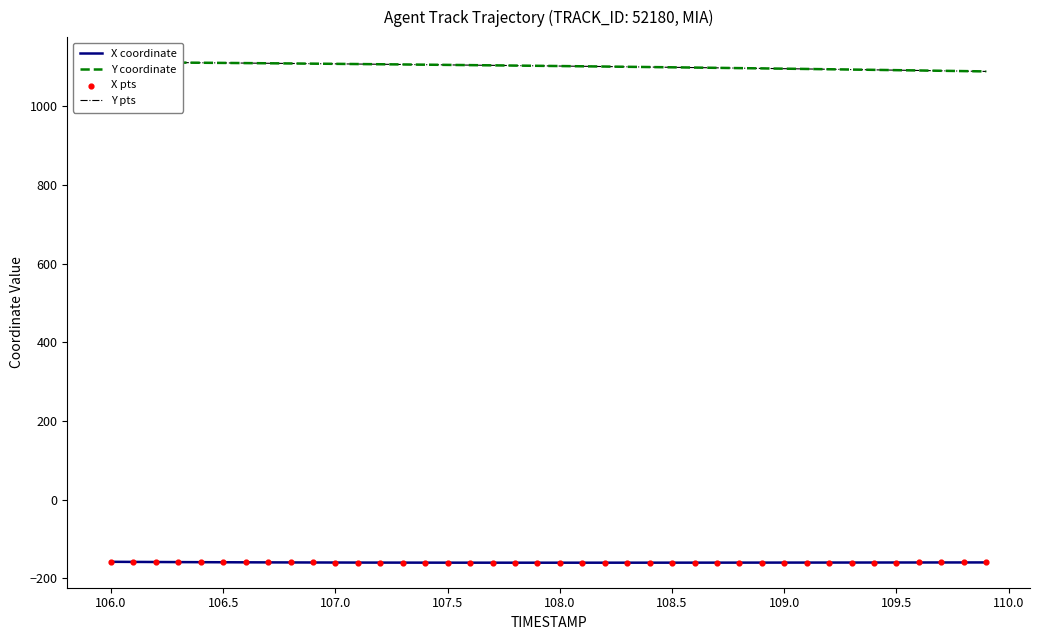

What is the maximum value for X coordinate?

-158.4